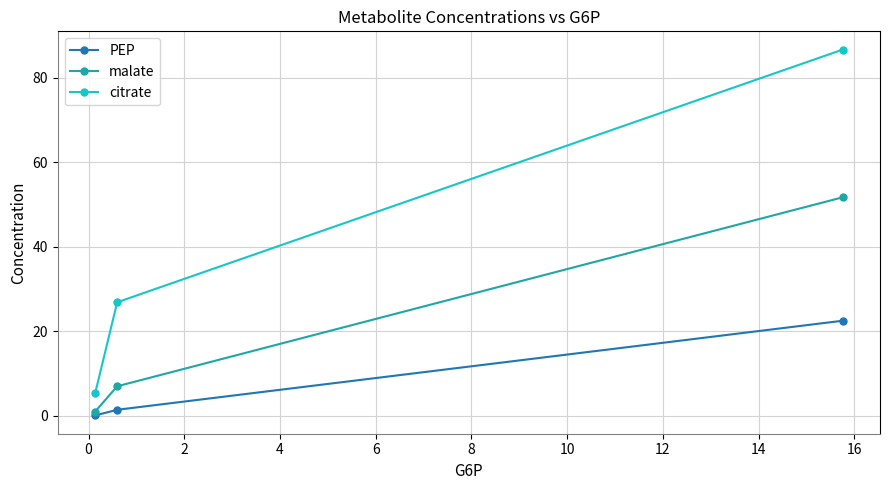

Does the chart display data point markers on the line(s)?

Yes